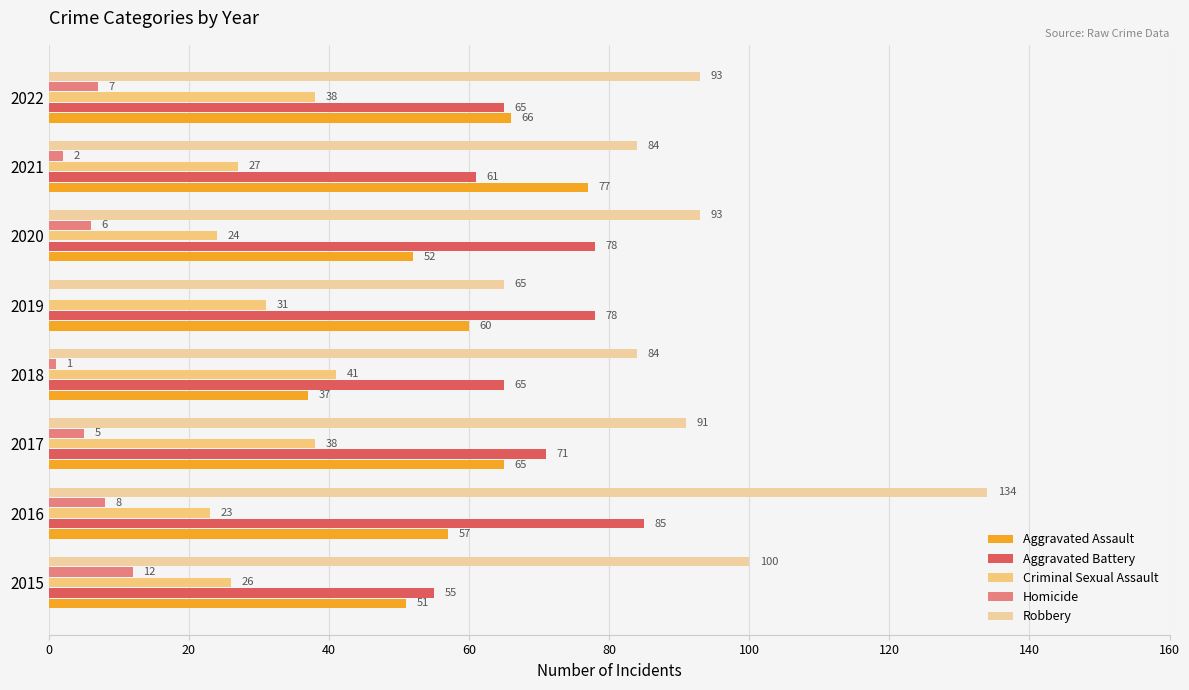

How many categories are shown in the chart?

8